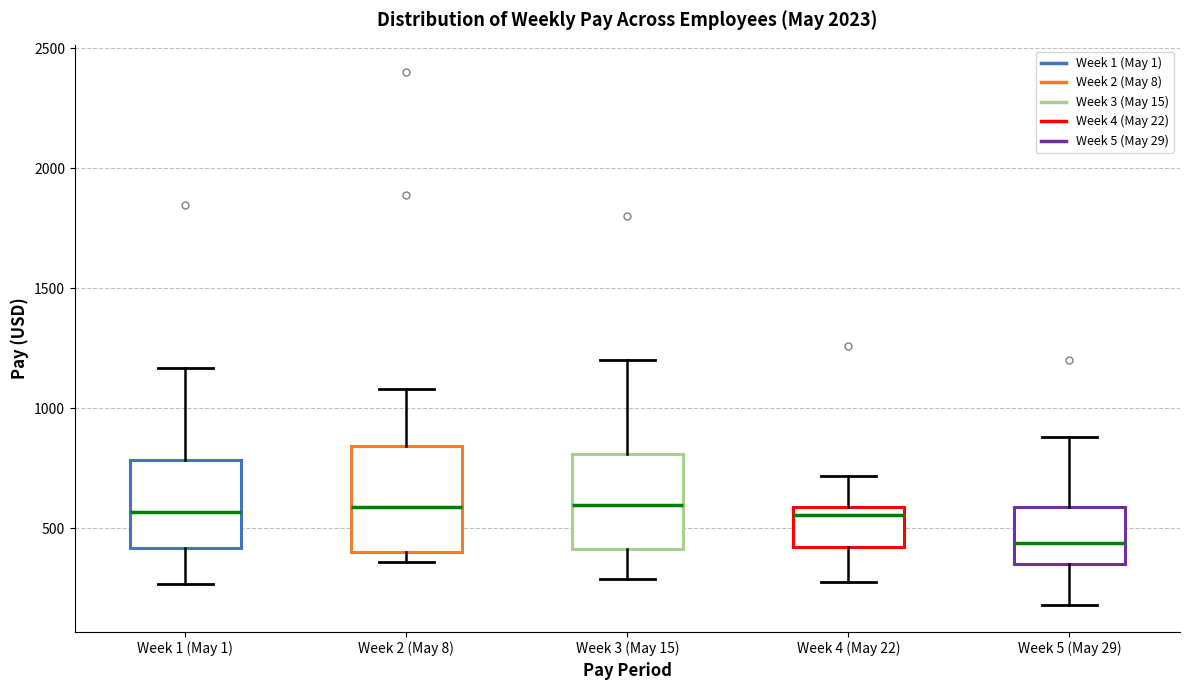

Reading left to right, read every box against the y-axis: the position of its median line, the range the box covers, and the ends of its whiskers. The values are not printed on the chart, so give them approximately, as read against the axis.

Week 1 (May 1): median 550, box 400 to 800, whiskers 250 to 1150
Week 2 (May 8): median 600, box 400 to 850, whiskers 350 to 1100
Week 3 (May 15): median 600, box 400 to 800, whiskers 300 to 1200
Week 4 (May 22): median 550, box 400 to 600, whiskers 300 to 700
Week 5 (May 29): median 450, box 350 to 600, whiskers 200 to 900